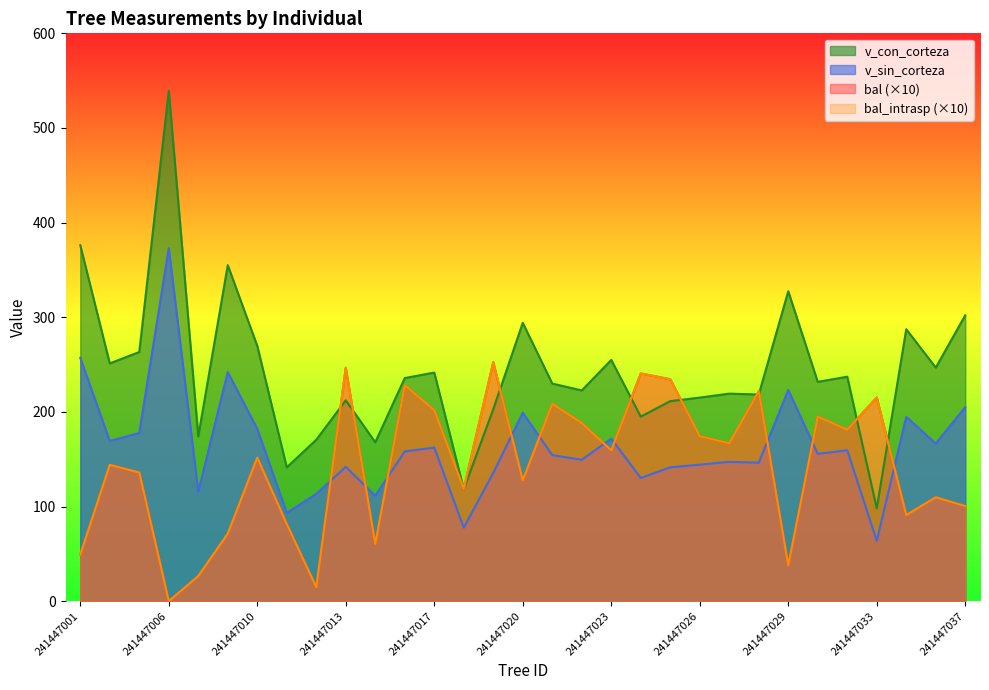

Is it true that bal equals 49.2 at 241447001?

True